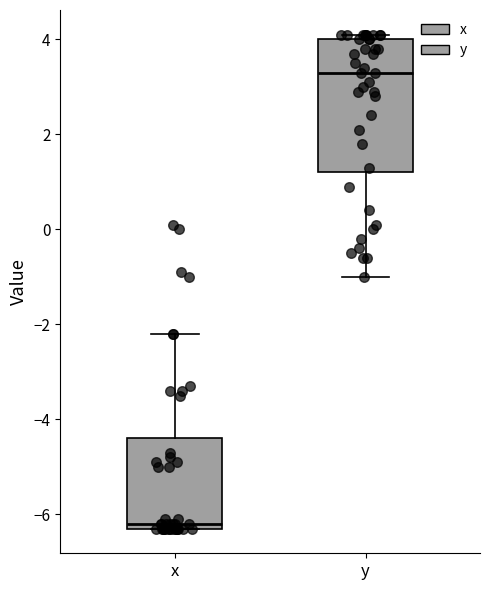

Reading left to right, read every box against the y-axis: the position of its median line, the range the box covers, and the ends of its whiskers. The values are not printed on the chart, so give them approximately, as read against the axis.

x: median -6.2 (just above the box's lower edge), box -6.2 to -4.4, whiskers -6.2 to -2.2
y: median 3.4, box 1.2 to 4.0, whiskers -1.0 to 4.2